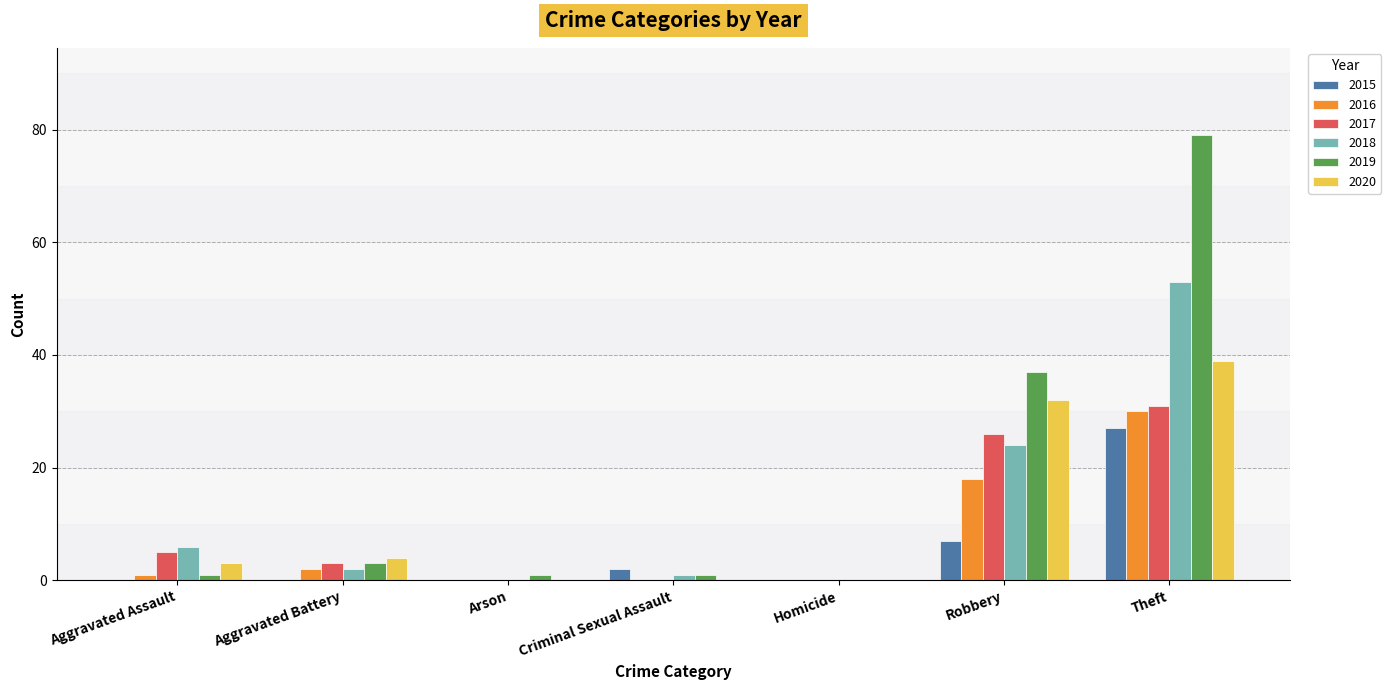

Is the value of 2019 at Robbery greater than the value of 2016 at Homicide?

Yes